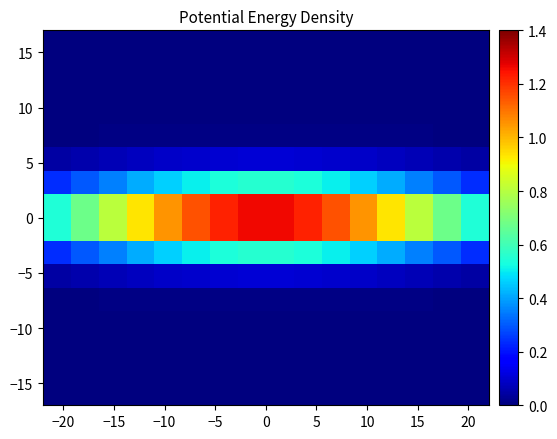

How many categories are shown in the chart?

16